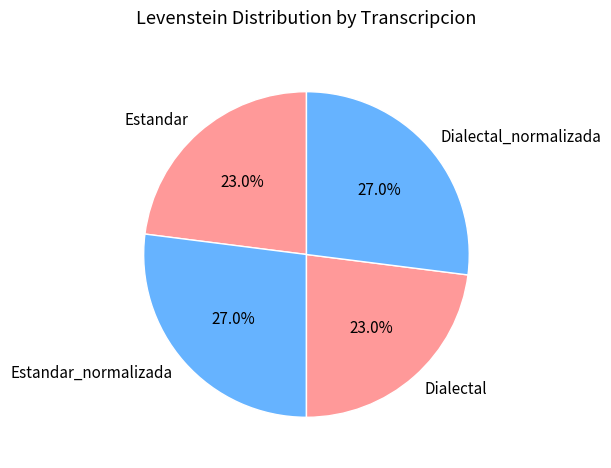

Approximately how many times larger is the value at Estandar compared to Dialectal?

1.0